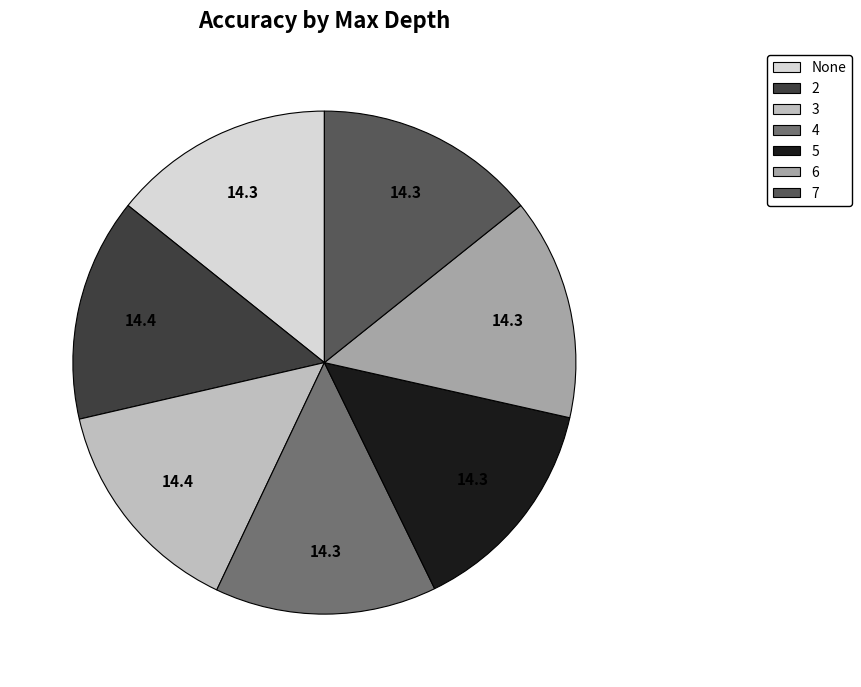

Is there a majority slice in this chart?

No